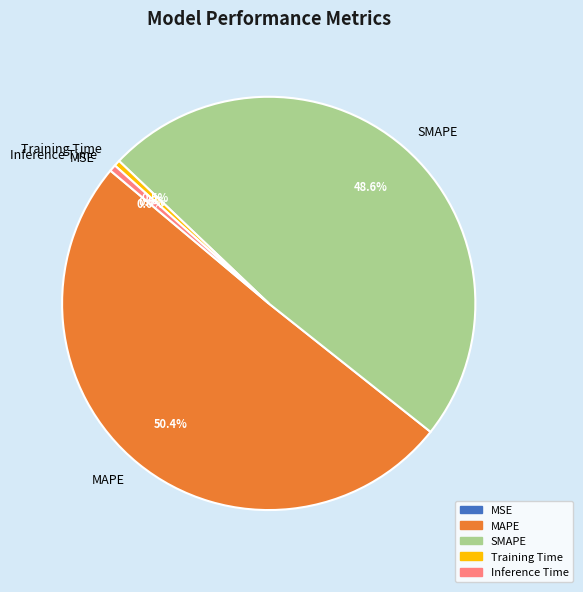

How much of the chart is everything except MAPE?

49.6%